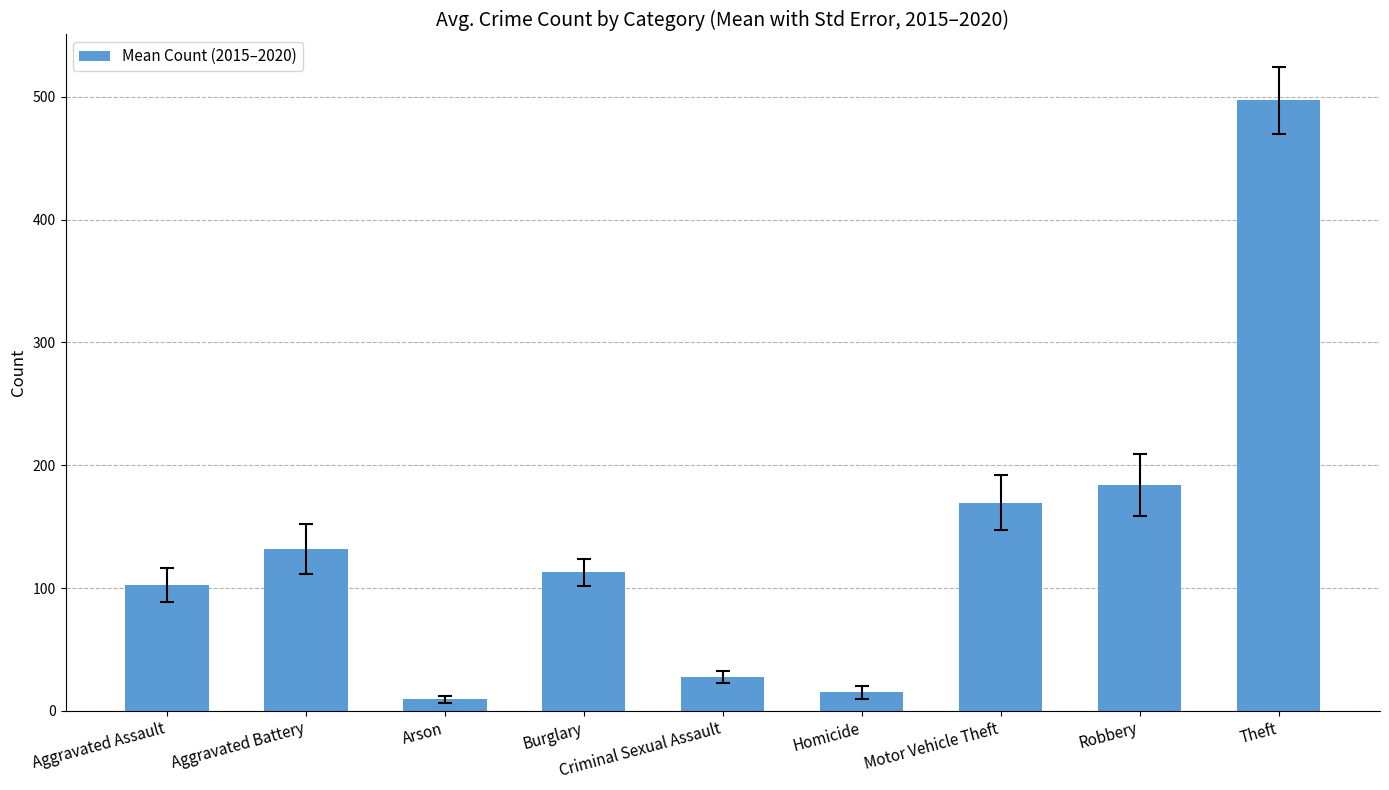

Approximately how many times larger is the value at Theft compared to Burglary?

4.4